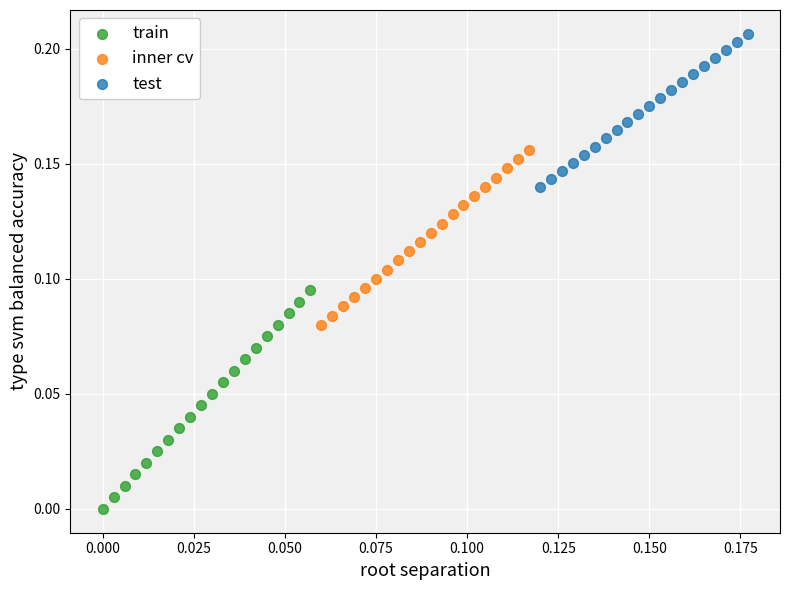

Which series has the largest Y range (max minus min)?

train